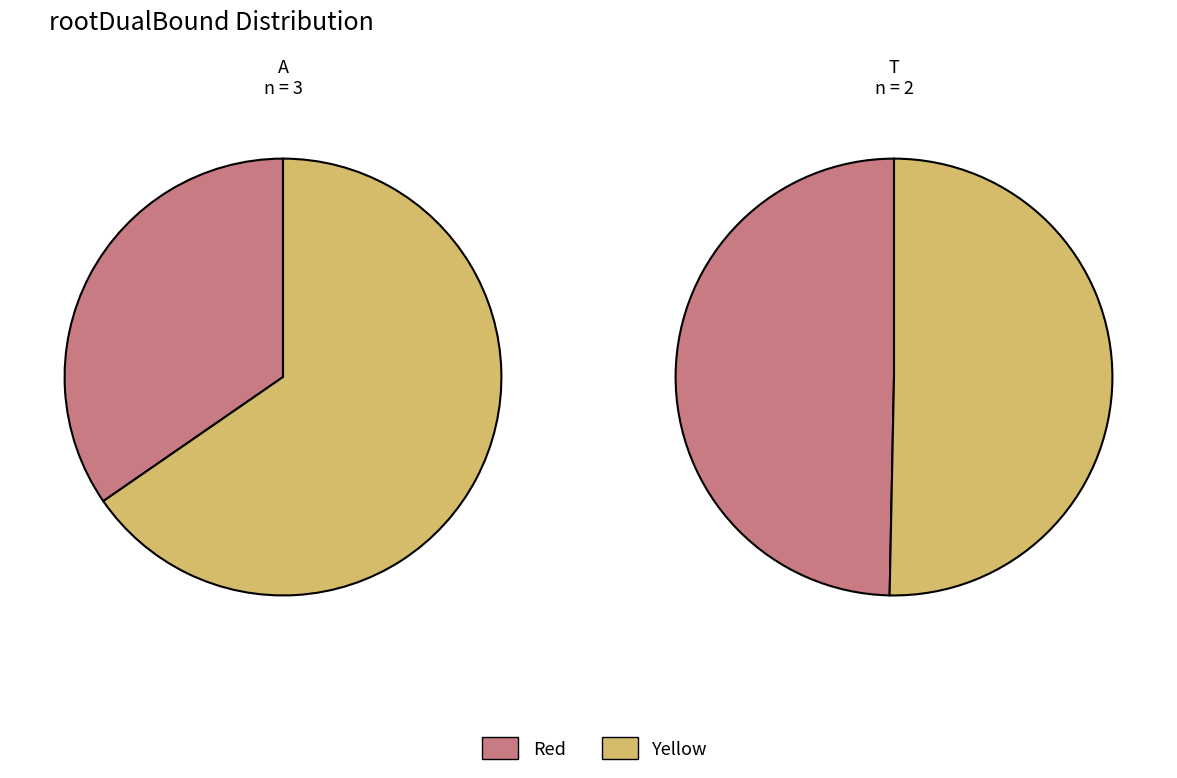

Do 0 and 3 together represent more than half of the pie?

No